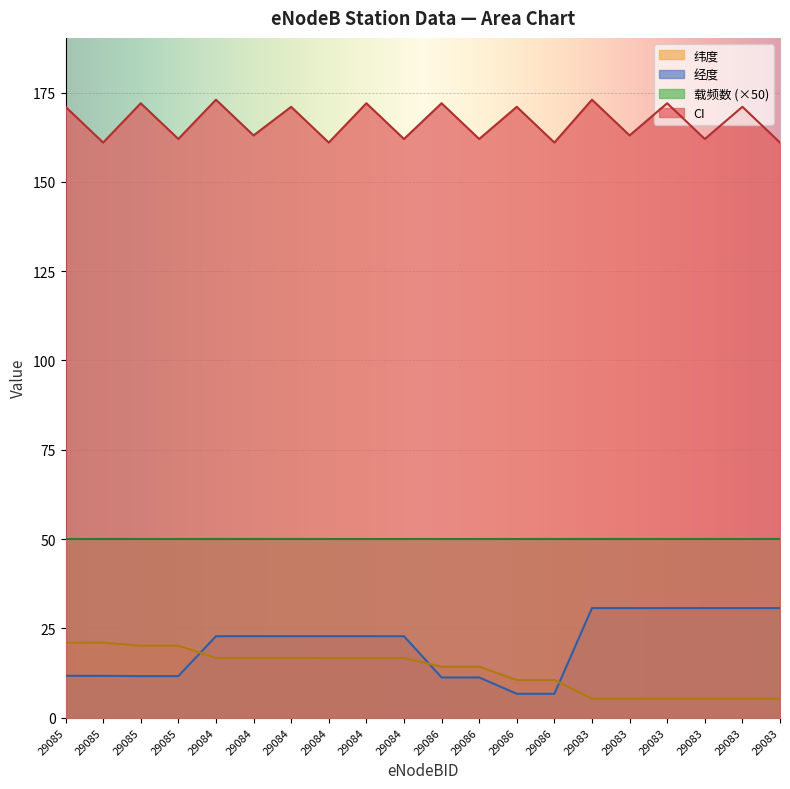

How many values in the 经度 series are below 22?

8